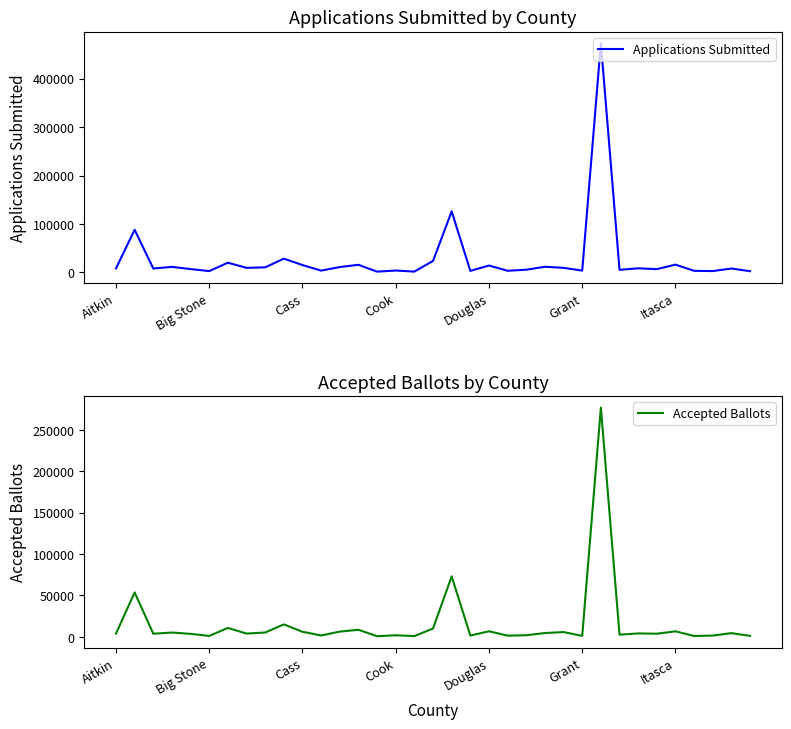

What is the minimum value for Accepted Ballots?

720